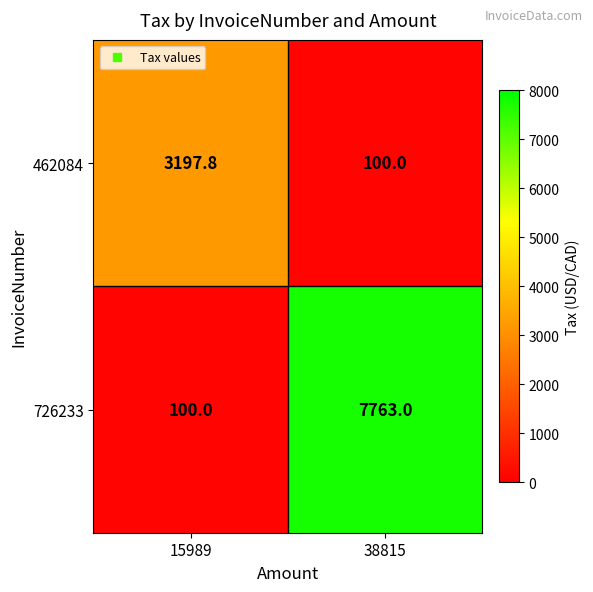

What is the maximum value shown in the chart?

7763.0